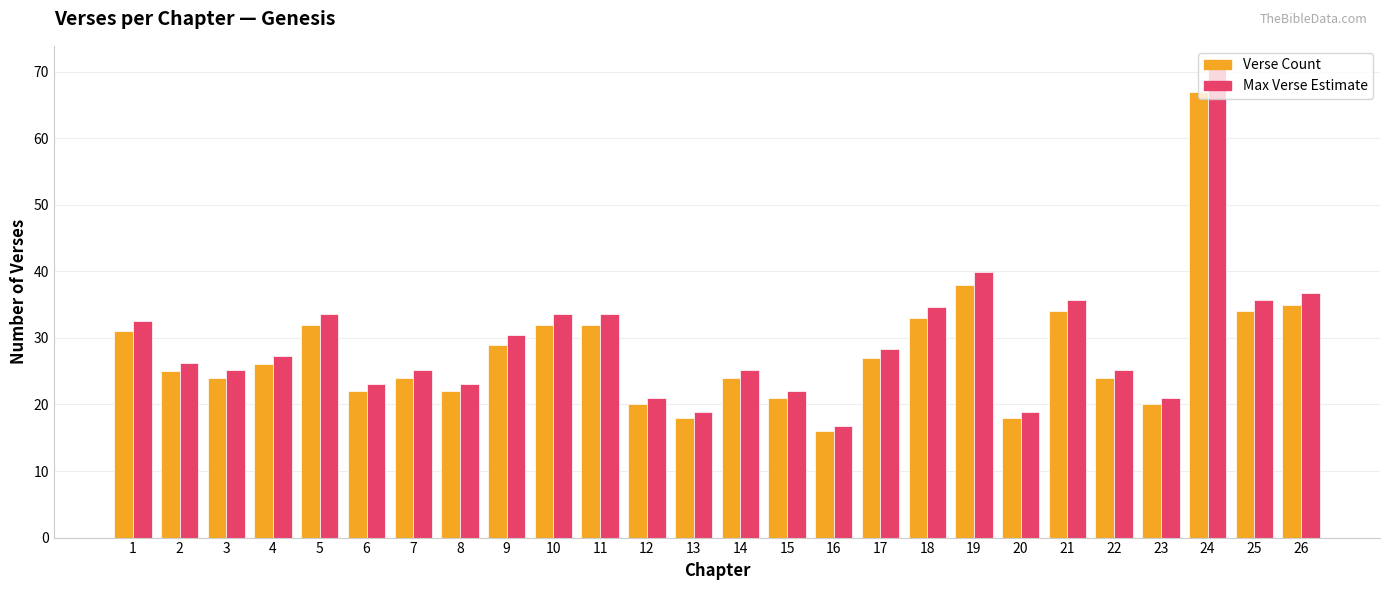

The Max Verse Estimate series shows 28.4 at 17. True or false?

True